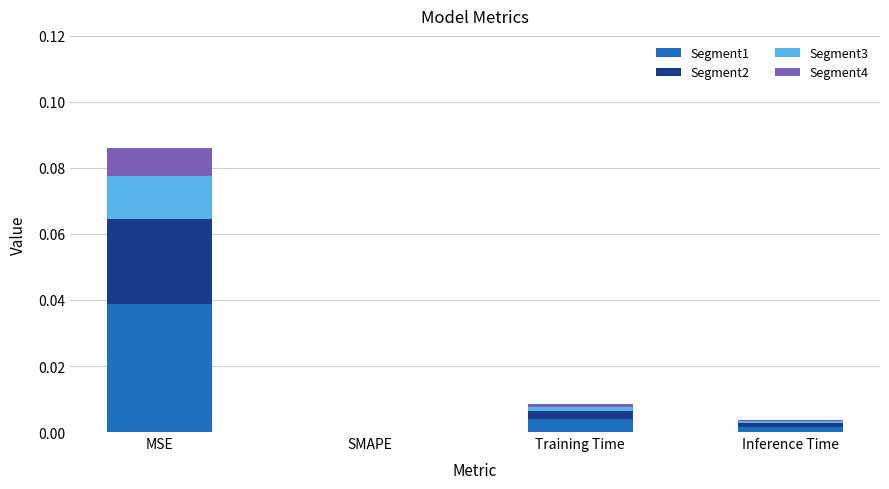

Are the bars grouped side by side (vs. stacked)?

No